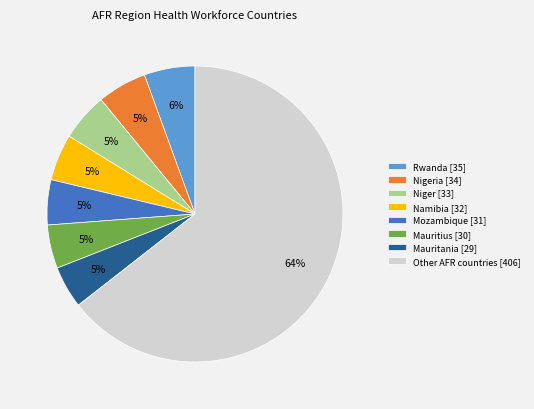

Is it true that Rwanda [35] is 6% of the pie?

True